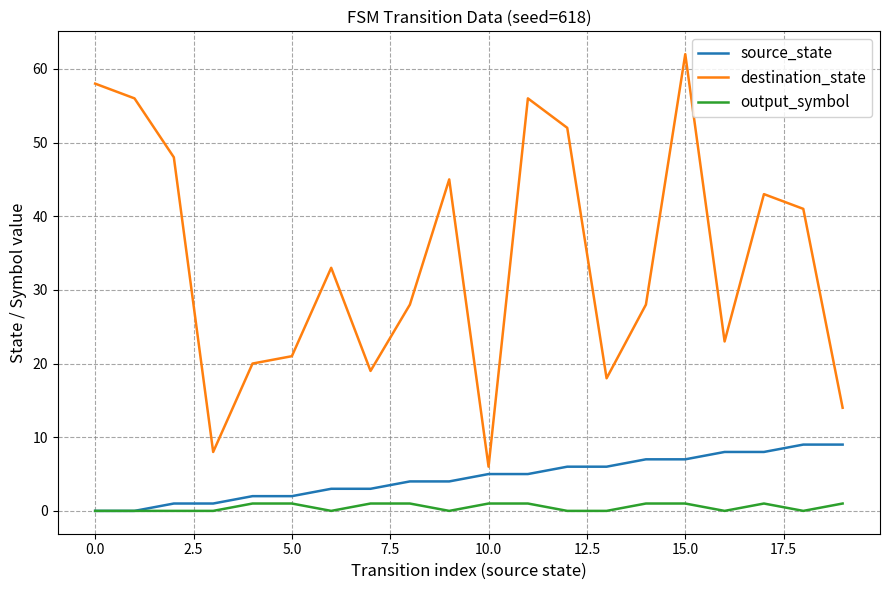

What are all the series names shown in the legend?

source_state, destination_state, output_symbol